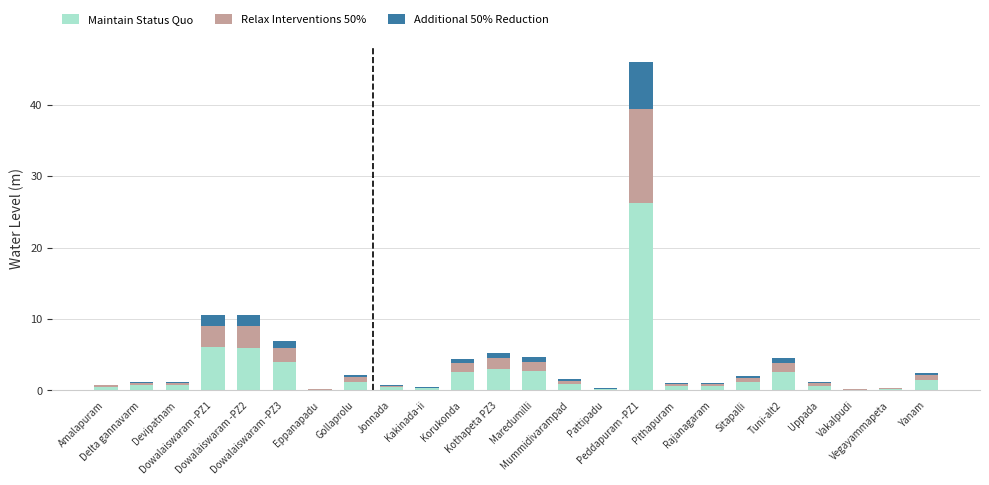

What is the sum of all Maintain Status Quo values?

62.8